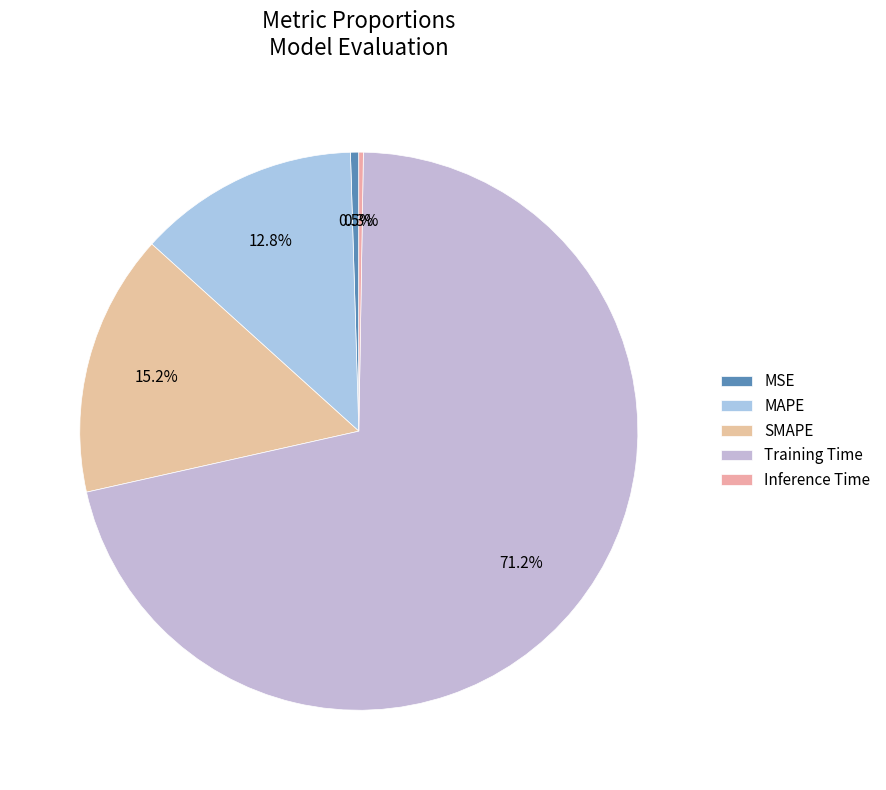

How many segments does this pie chart have?

5